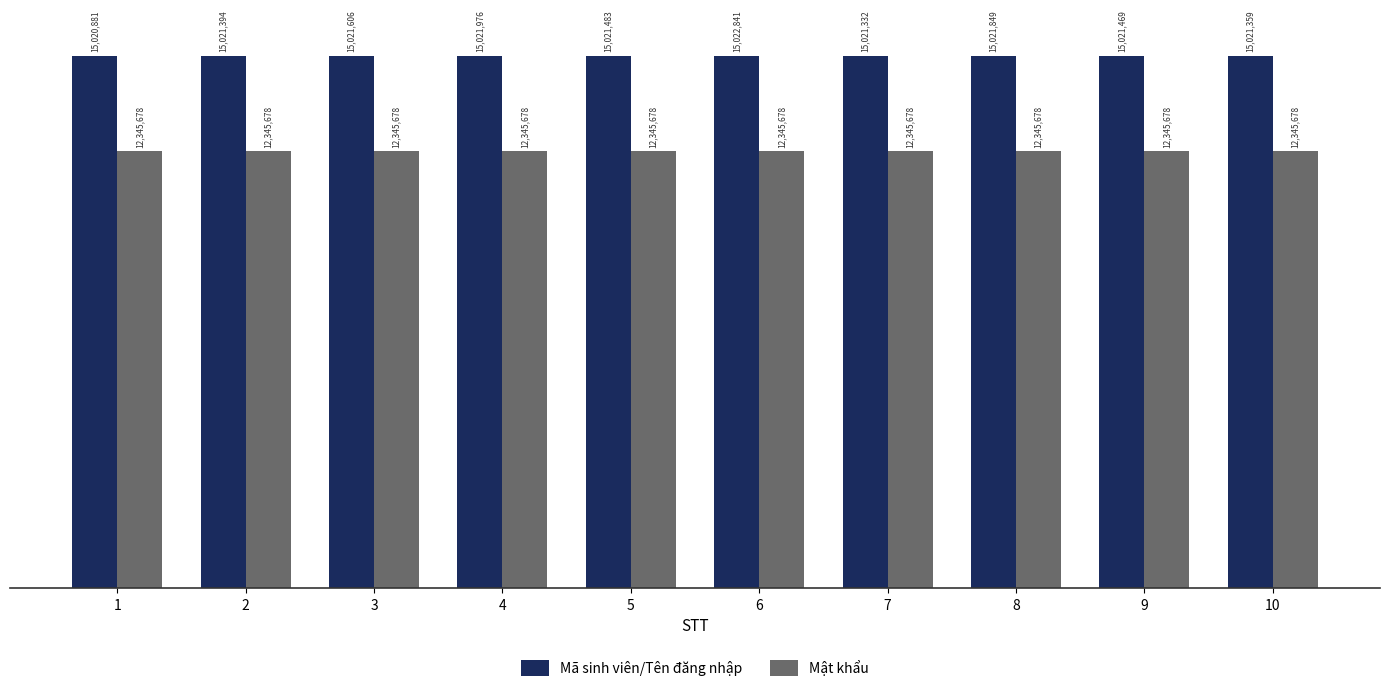

What are all the series names shown in the legend?

Mã sinh viên/Tên đăng nhập, Mật khẩu